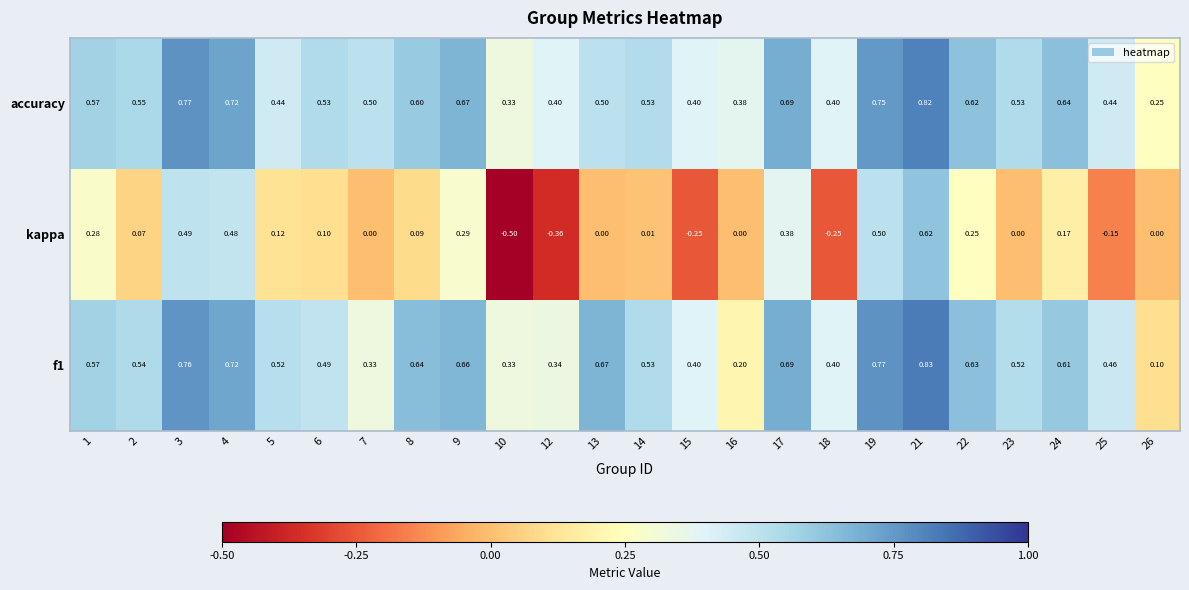

Which series has the widest spread of values?

kappa